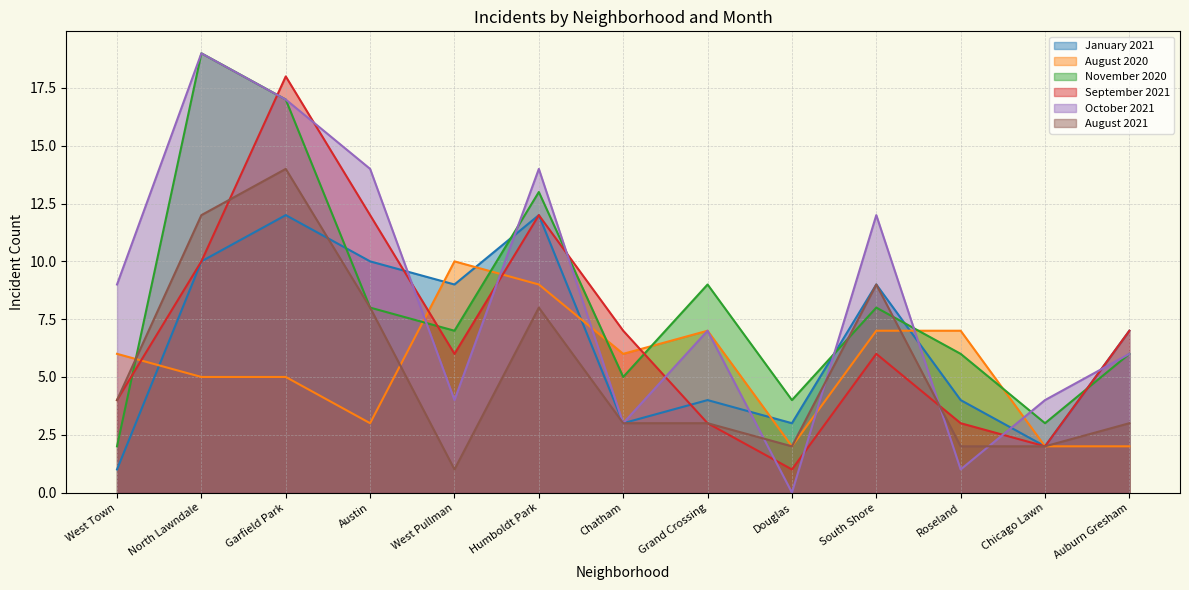

True or false: August 2020 has more than 2 points higher than both neighbors.

False